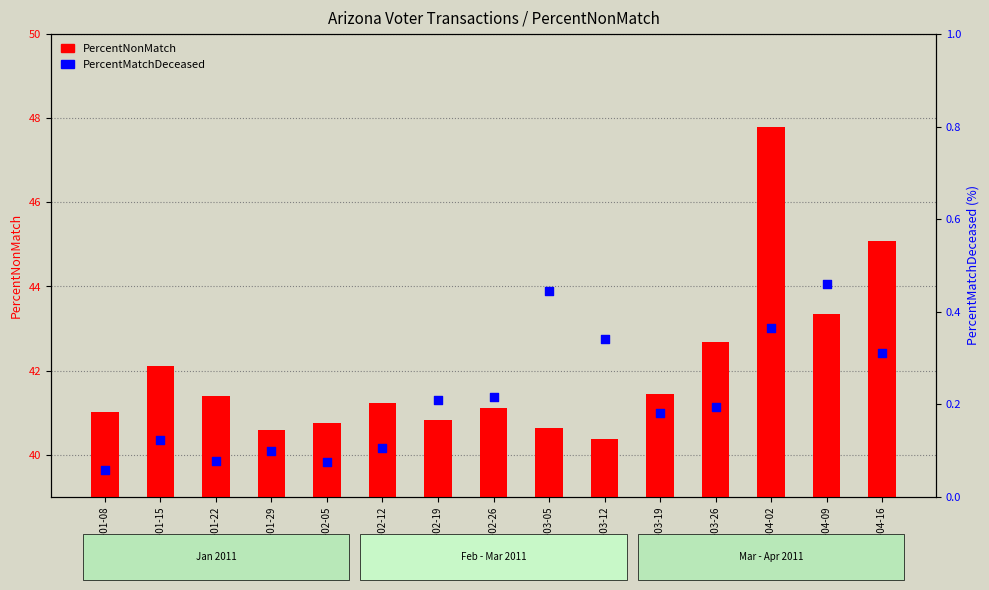

Which series has the widest spread of Y values?

PercentNonMatch